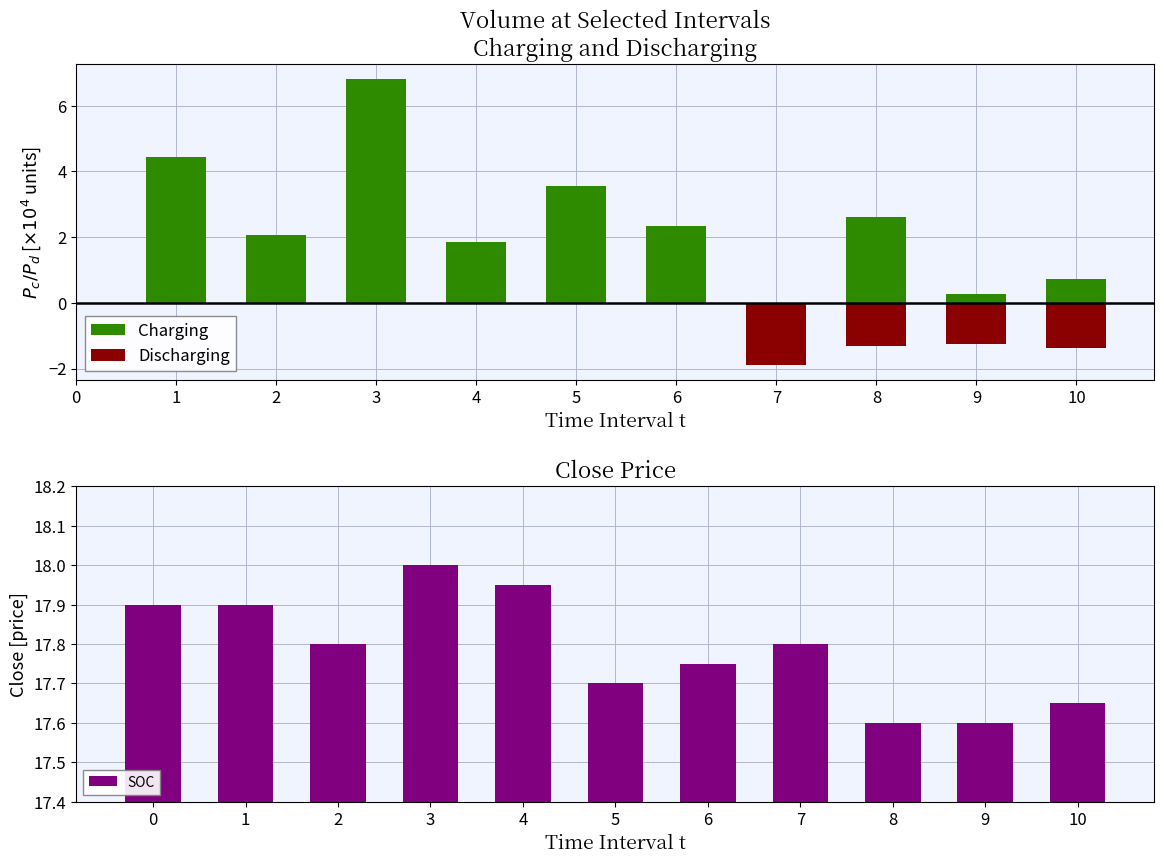

What is the approximate value at 0?

17.9